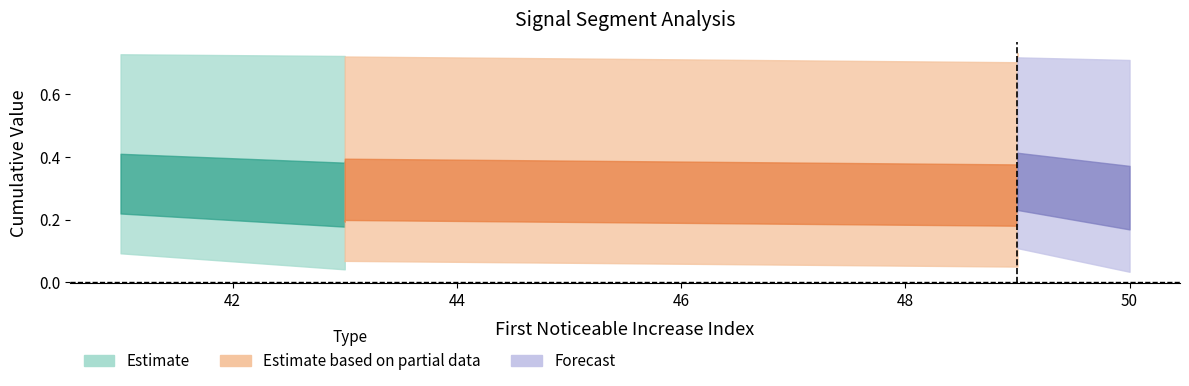

How many interior local valleys does the First_Noticeable_Increase_Cumulative_Value series have?

2